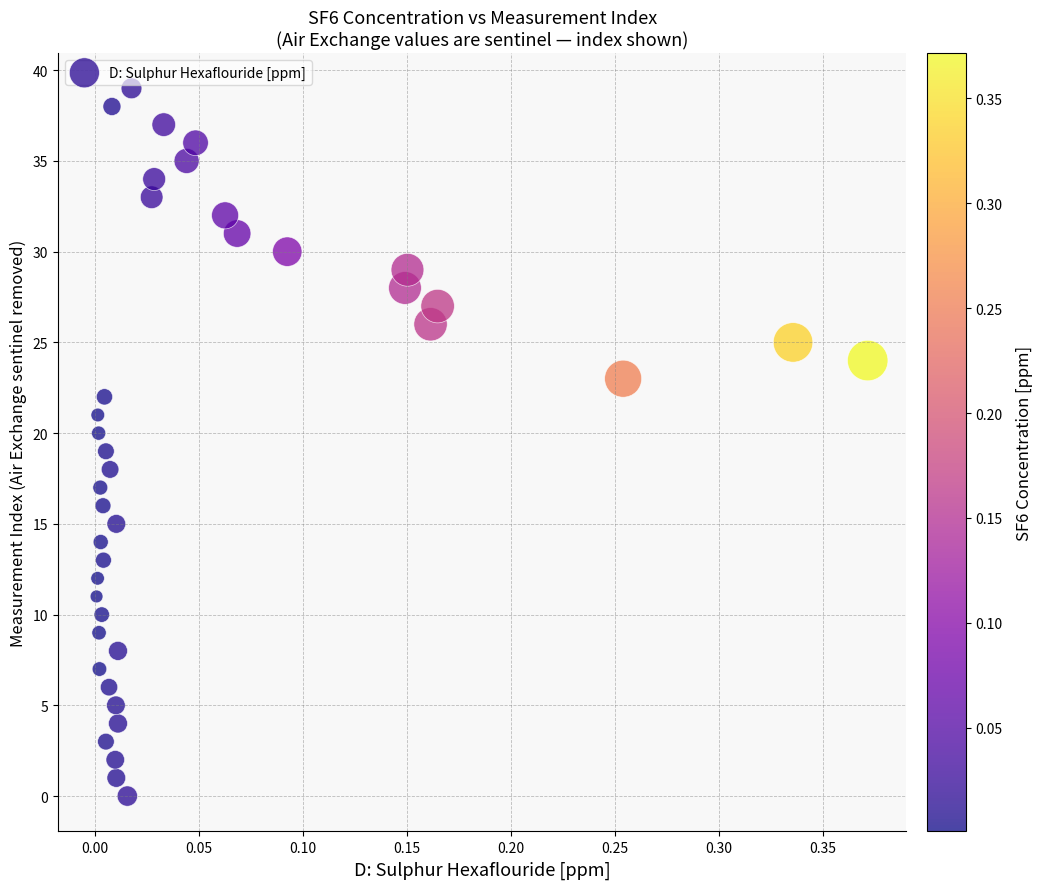

What is the range of Y values (max minus min)?

39